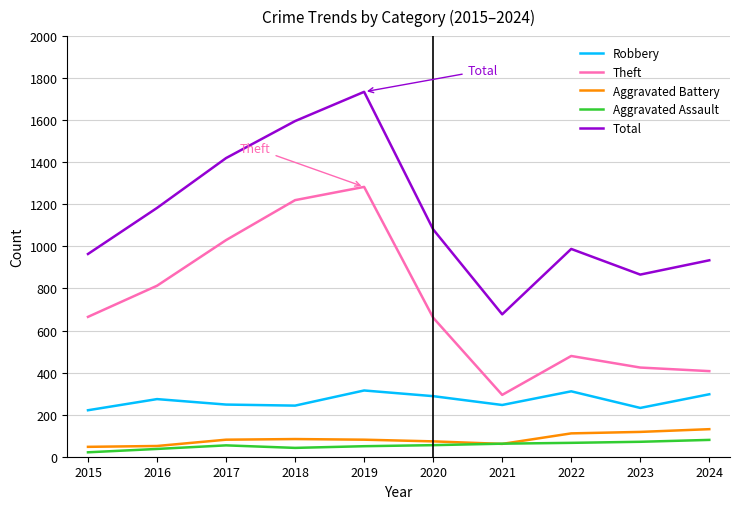

Which series has the widest spread of values?

Total